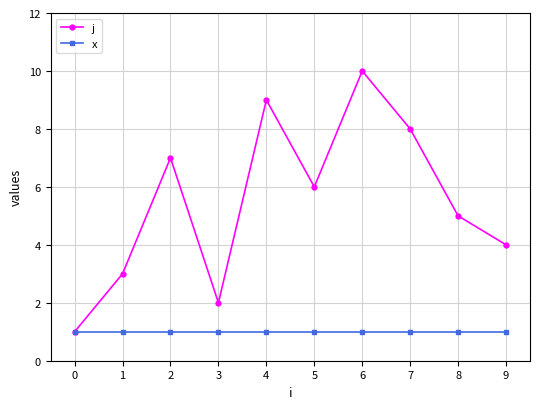

How many data points in j are less than 6?

5